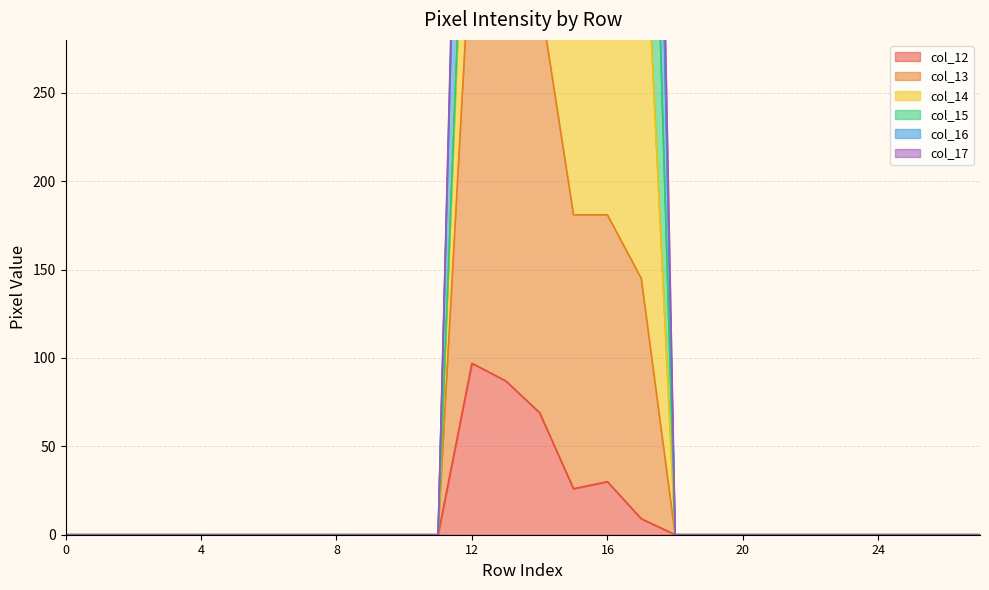

List the labels in order of col_12 value, largest first.

12, 13, 14, 16, 15, 17, 0, 1, 2, 3, 4, 5, 6, 7, 8, 9, 10, 11, 18, 19, 20, 21, 22, 23, 24, 25, 26, 27